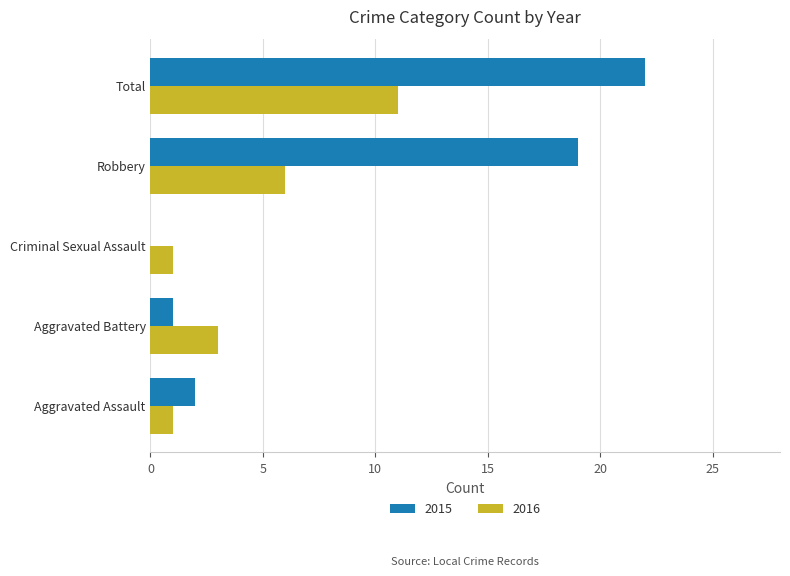

What is the maximum value shown in the chart?

22